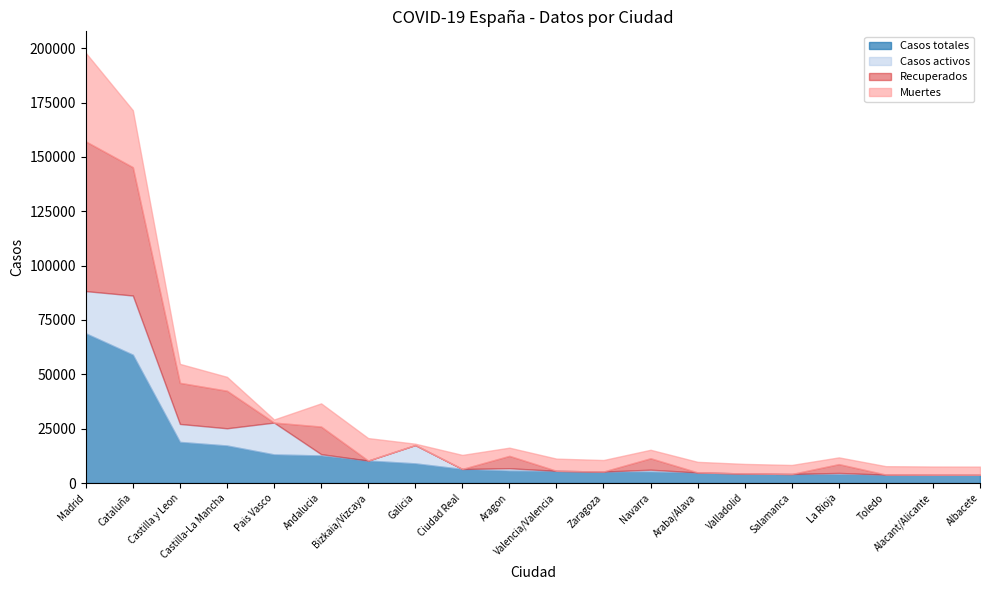

What position from the left is Castilla y Leon?

3